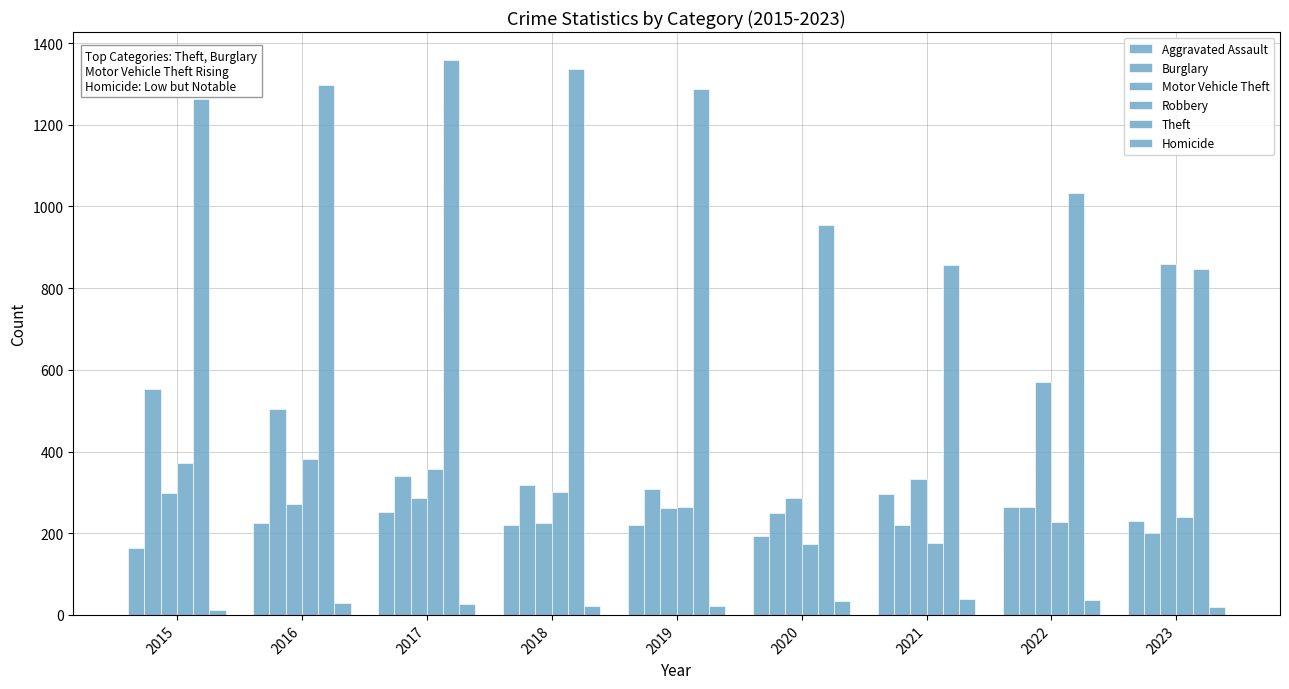

What is the difference between the Theft values at 2020 and 2021?

98